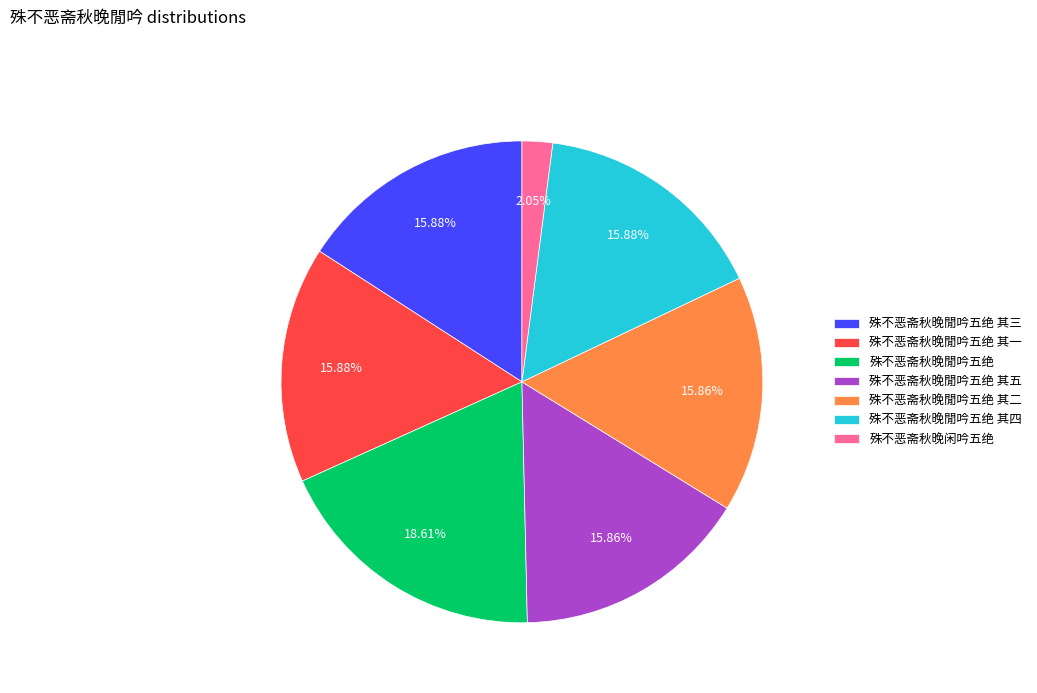

Is it true that 殊不恶斋秋晚閒吟五绝 其一 is 16% of the pie?

True